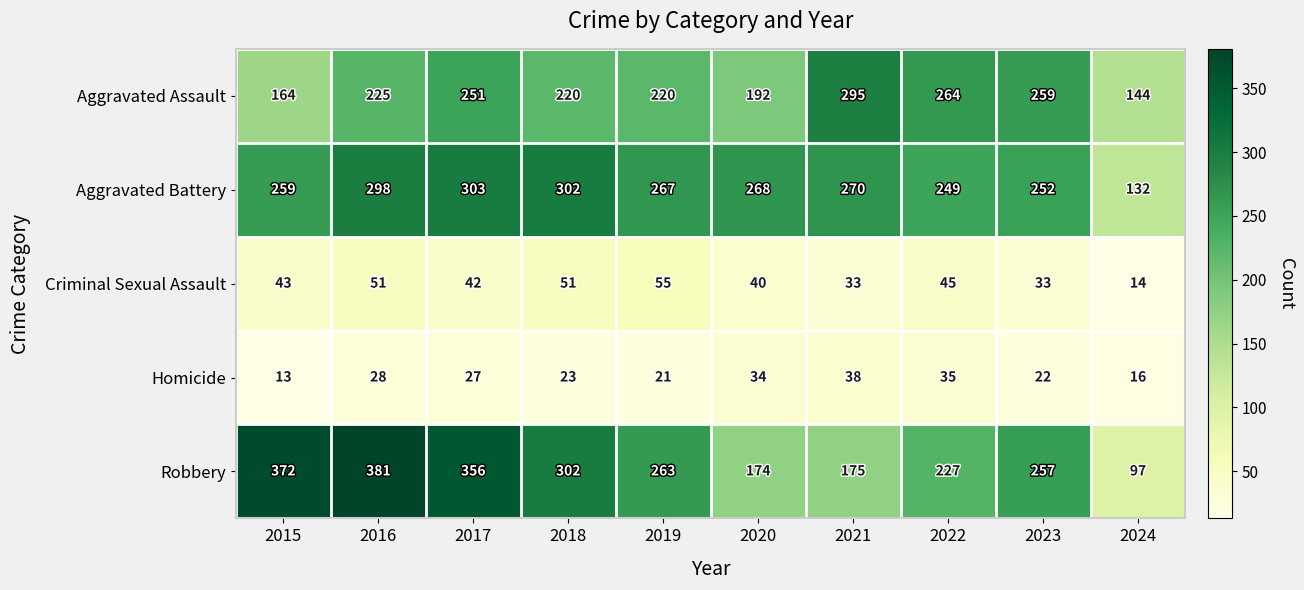

The value of Aggravated Assault at 2023 is 259. True or false?

True